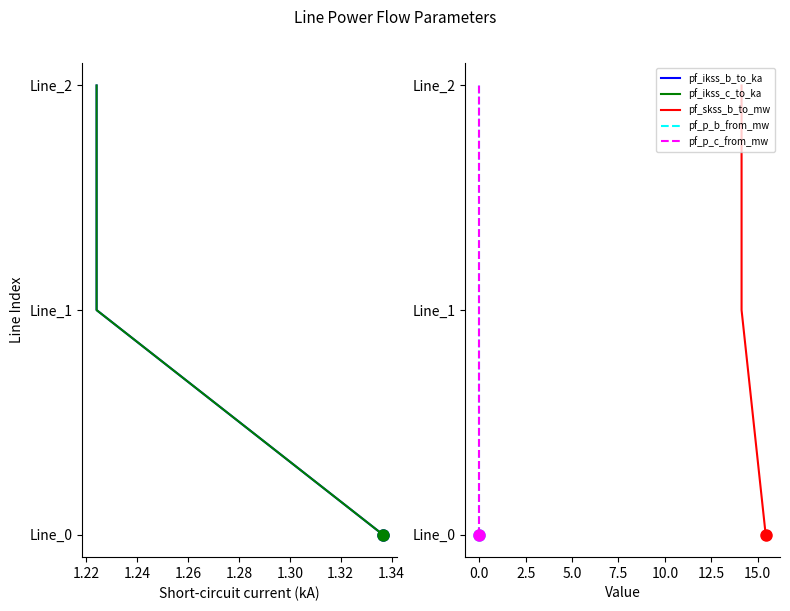

Which has a higher value, 1.22 or 1.24?

1.24